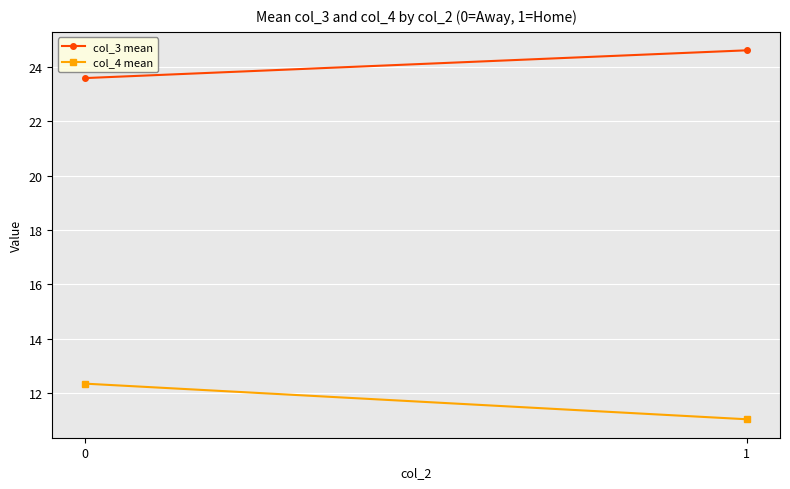

At which label does col_3 mean first exceed 24?

1